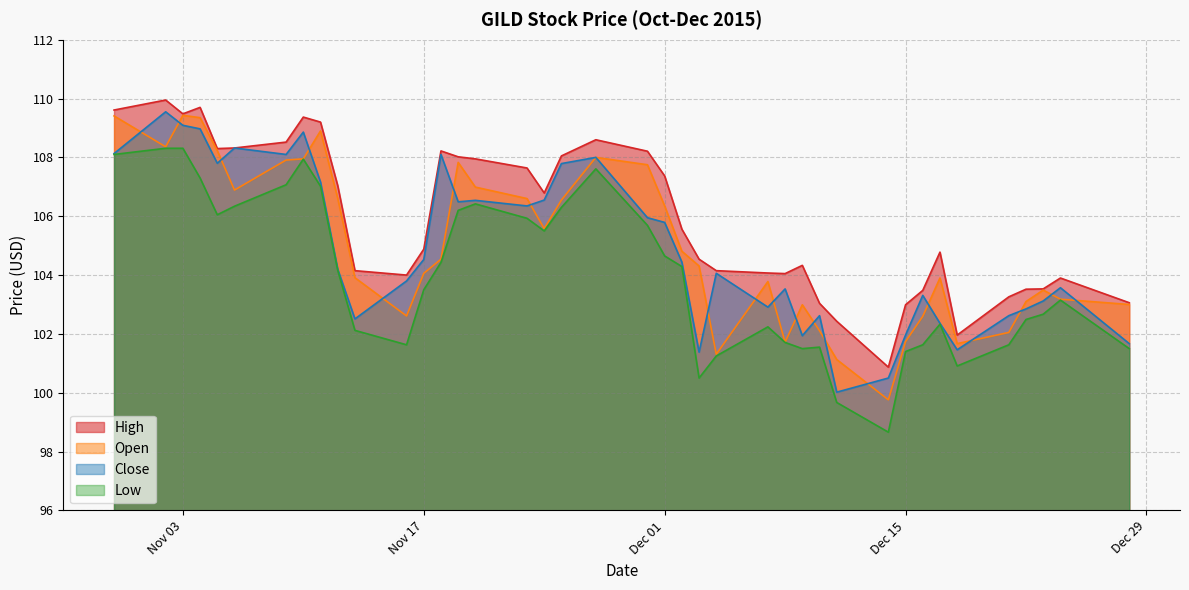

List the series in order of their peak value, lowest first.

Low, Open, Close, High